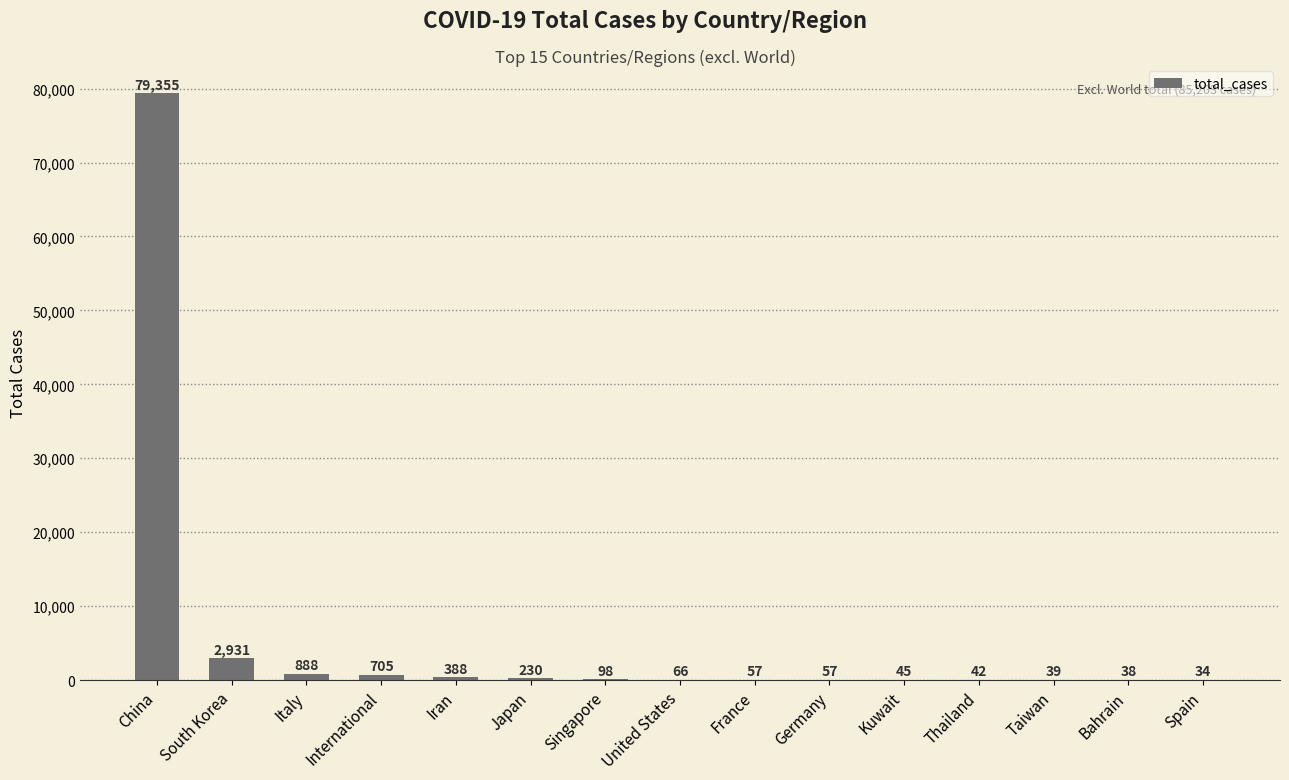

Are the bars horizontal?

No